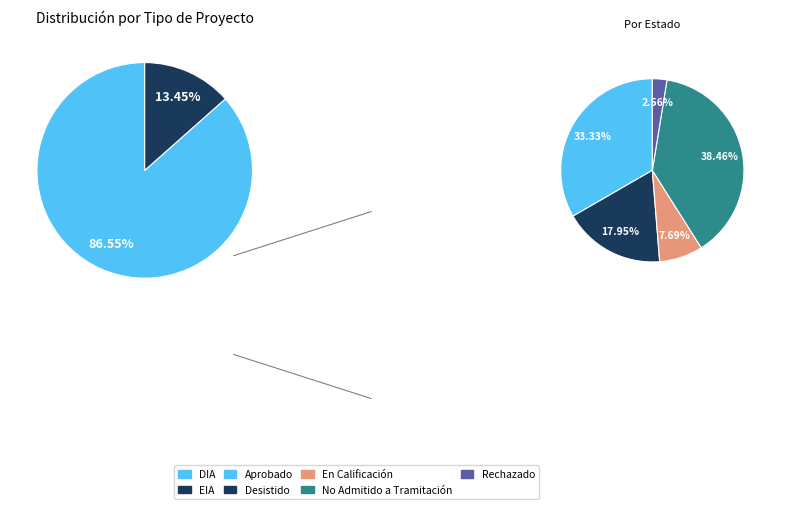

True or false: EIA accounts for 24% of the total.

False